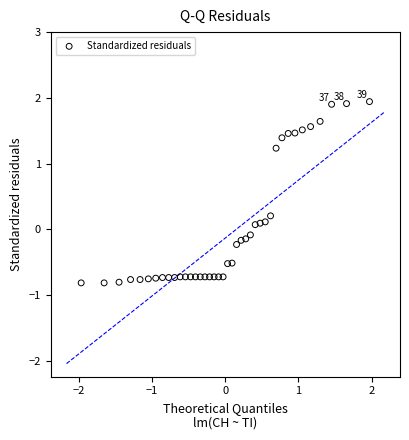

What is the range of X values (max minus min)?

3.9